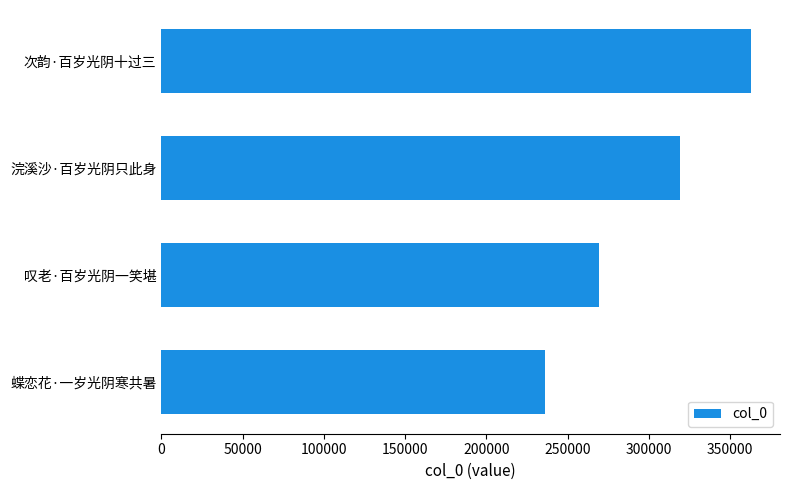

Where is the data nearest to the value 299284?

浣溪沙·百岁光阴只此身